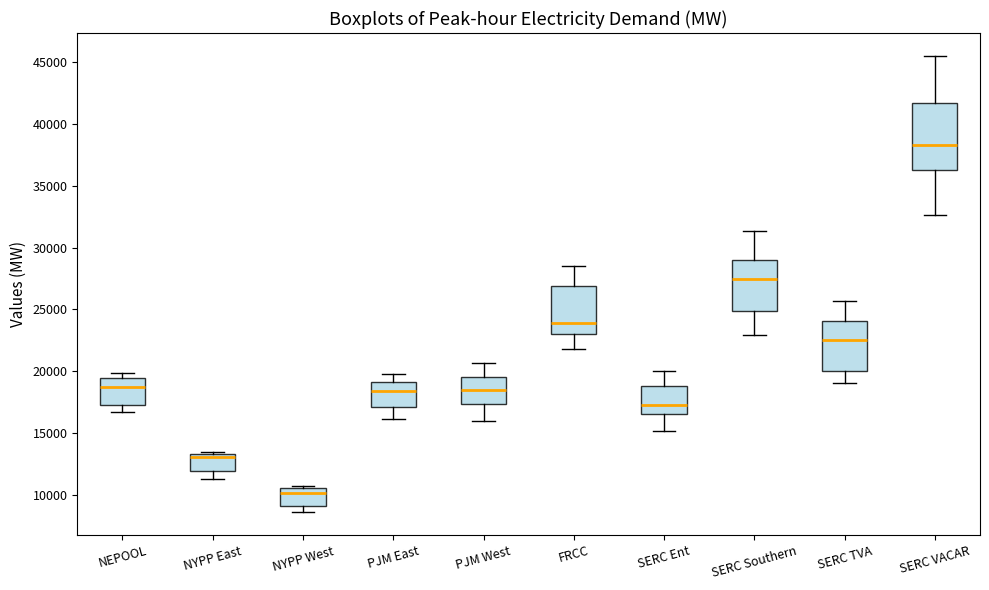

Which box's median line is the highest?

SERC VACAR